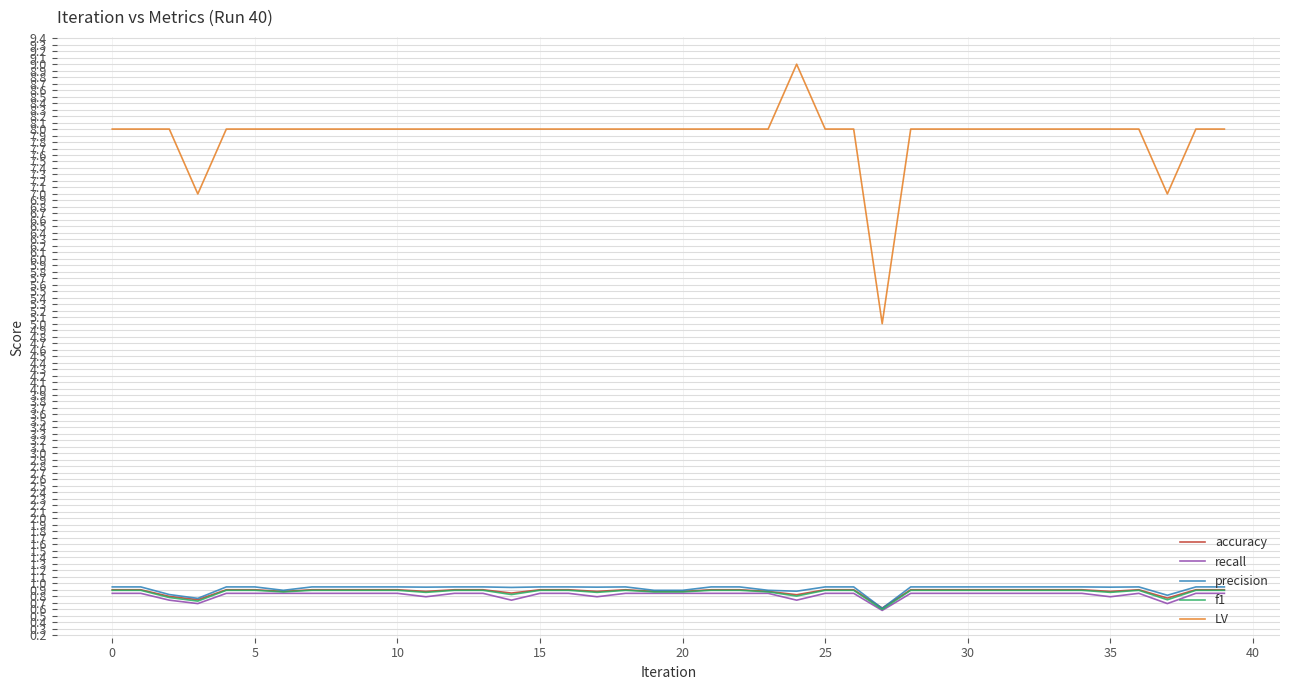

What is the maximum value shown in the chart?

9.0